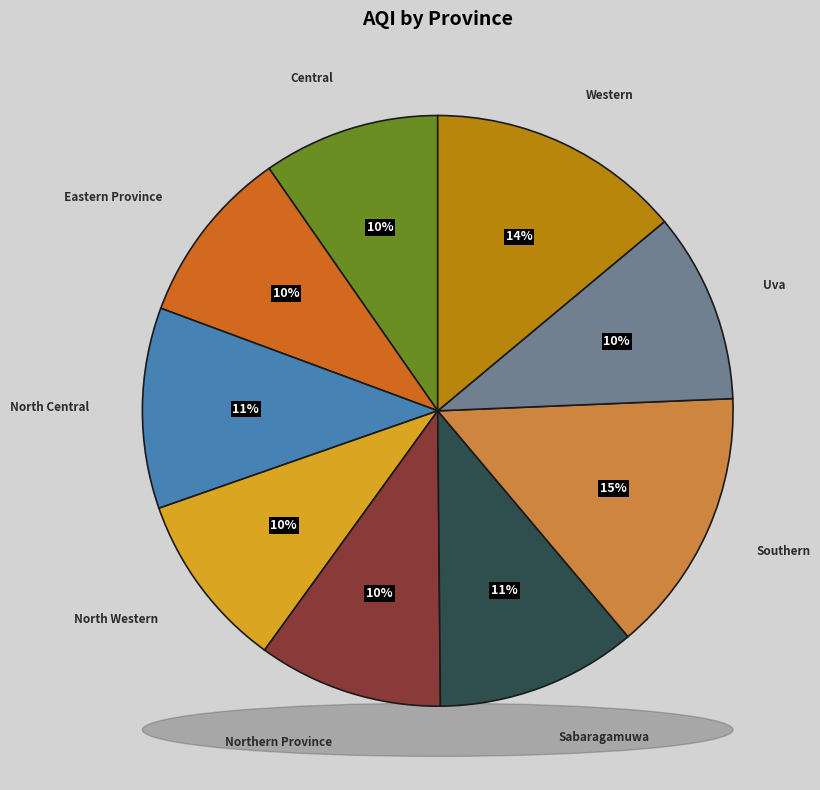

Which has a higher value, Central or Sabaragamuwa?

Sabaragamuwa